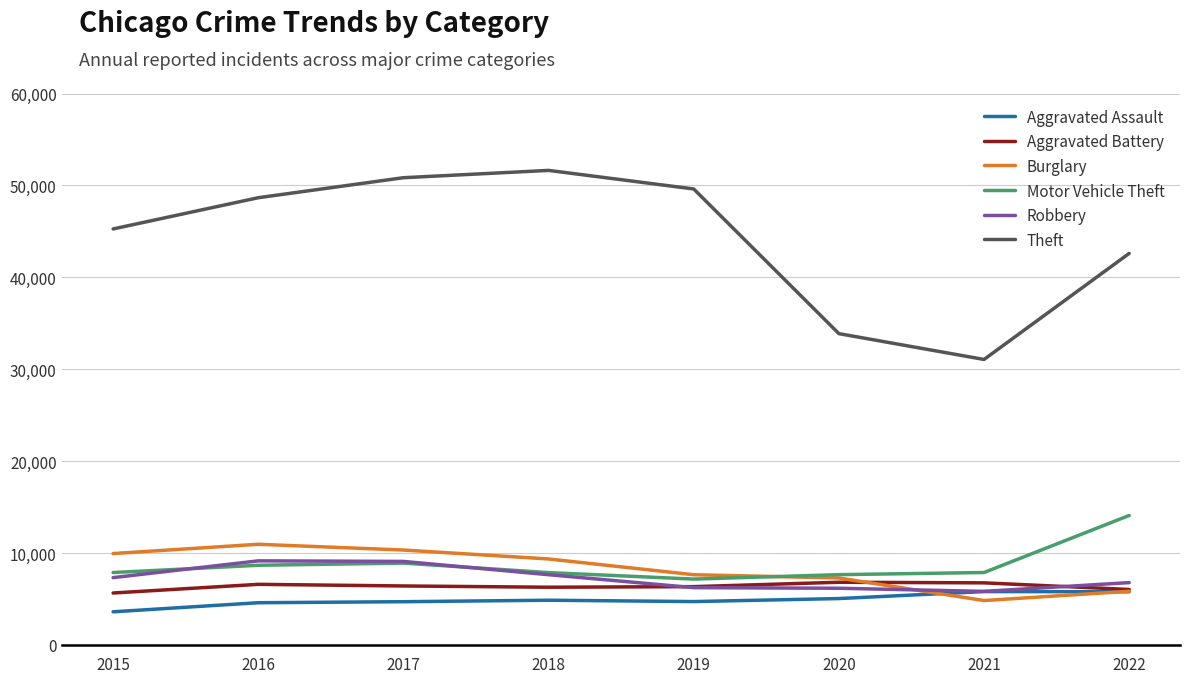

Rank the series by their maximum value, from lowest to highest.

Aggravated Assault, Aggravated Battery, Robbery, Burglary, Motor Vehicle Theft, Theft